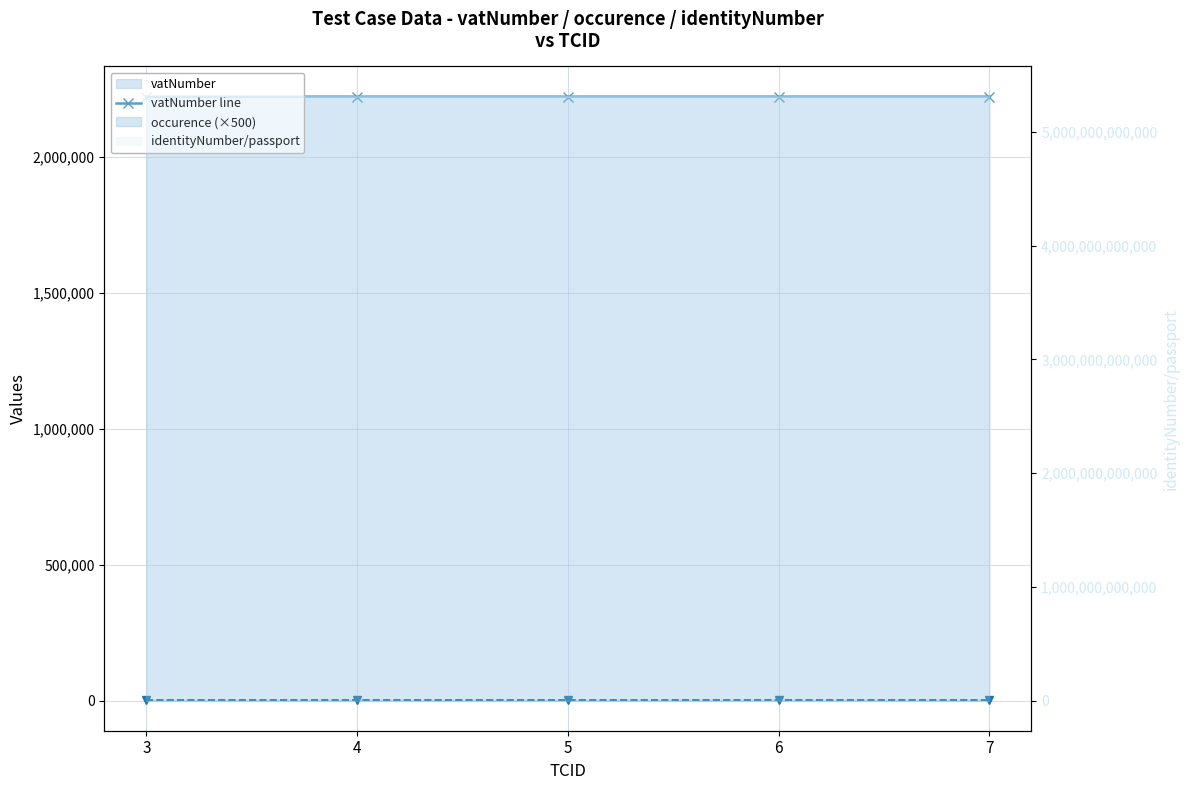

Rank the categories by value from lowest to highest.

3, 4, 5, 6, 7